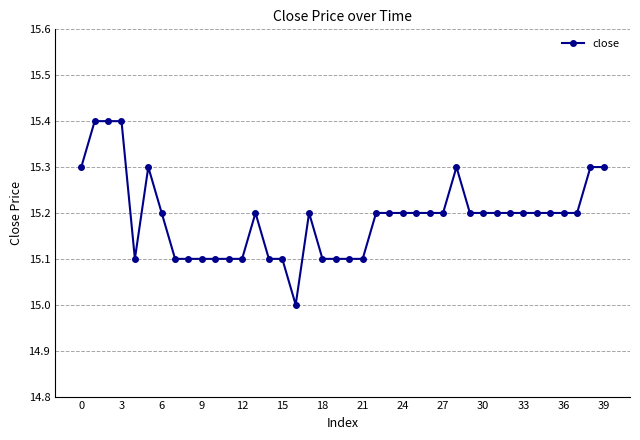

What is the smallest value displayed?

15.0